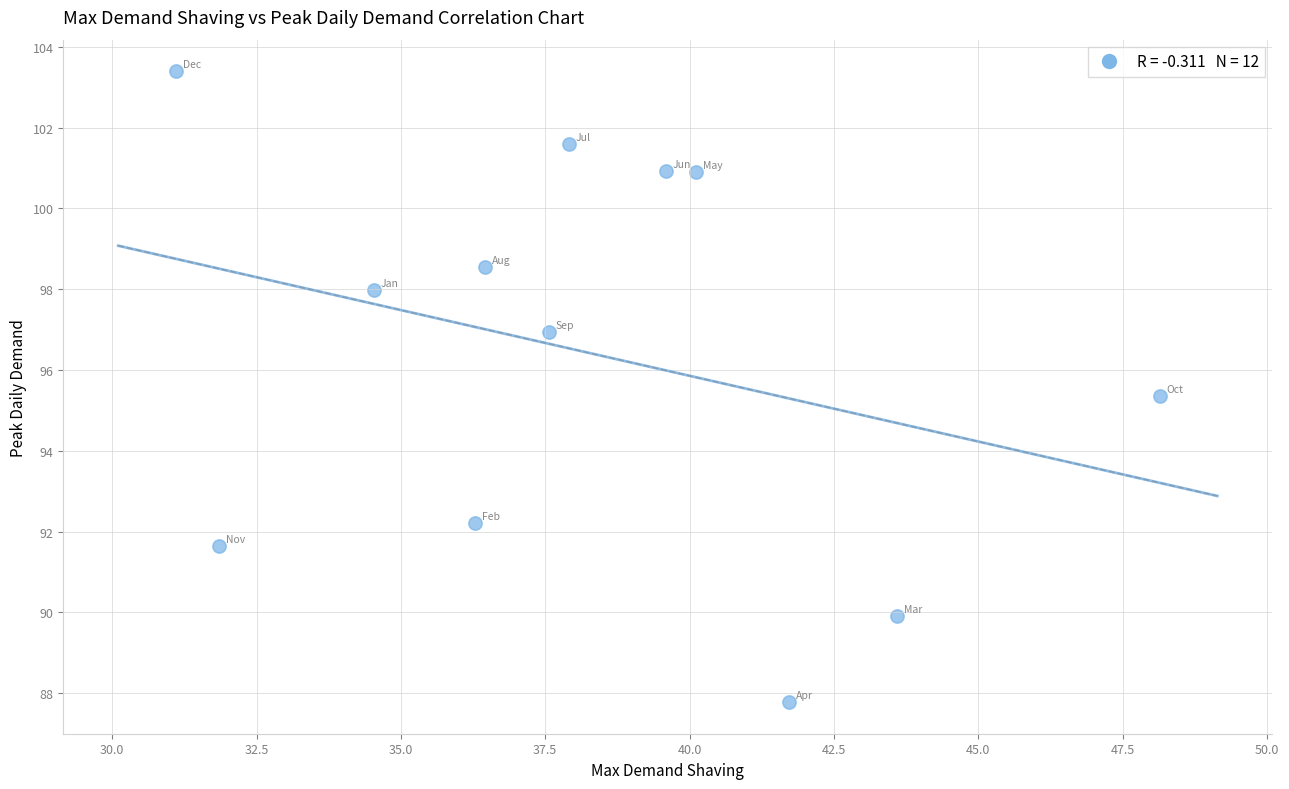

What Y value in the scatter plot is closest to 95?

95.4